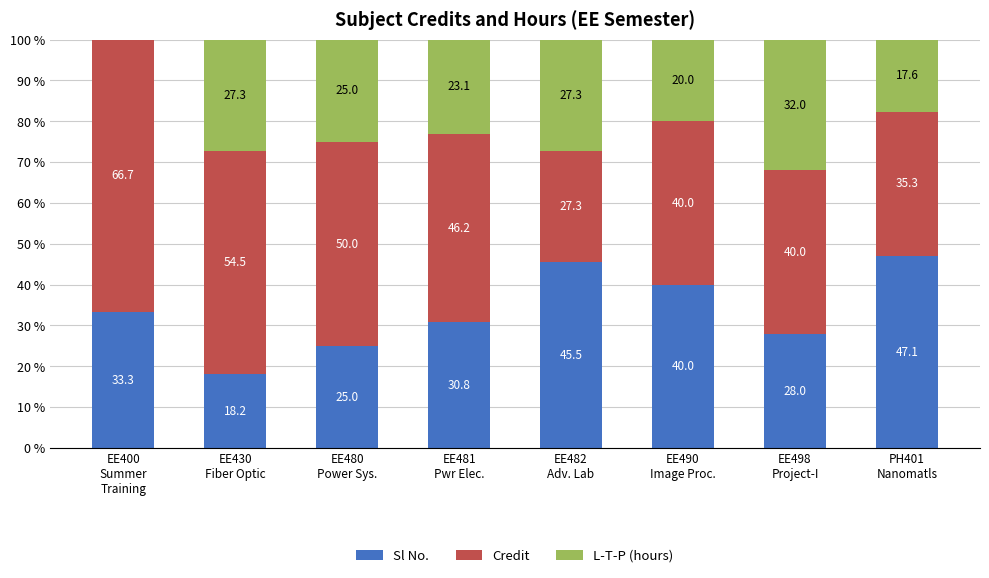

What is the maximum value for Sl No.?

47.1